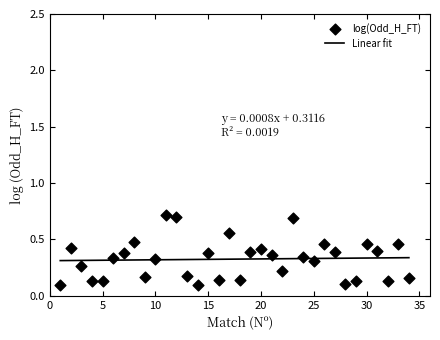

Which series contains the highest Y value?

log(Odd_H_FT)